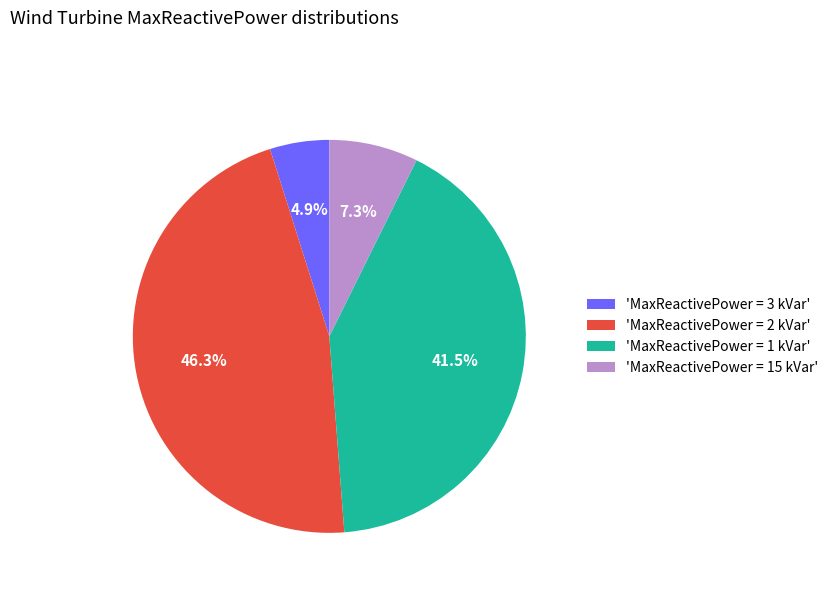

What is the largest slice in the pie chart?

'MaxReactivePower = 2 kVar'